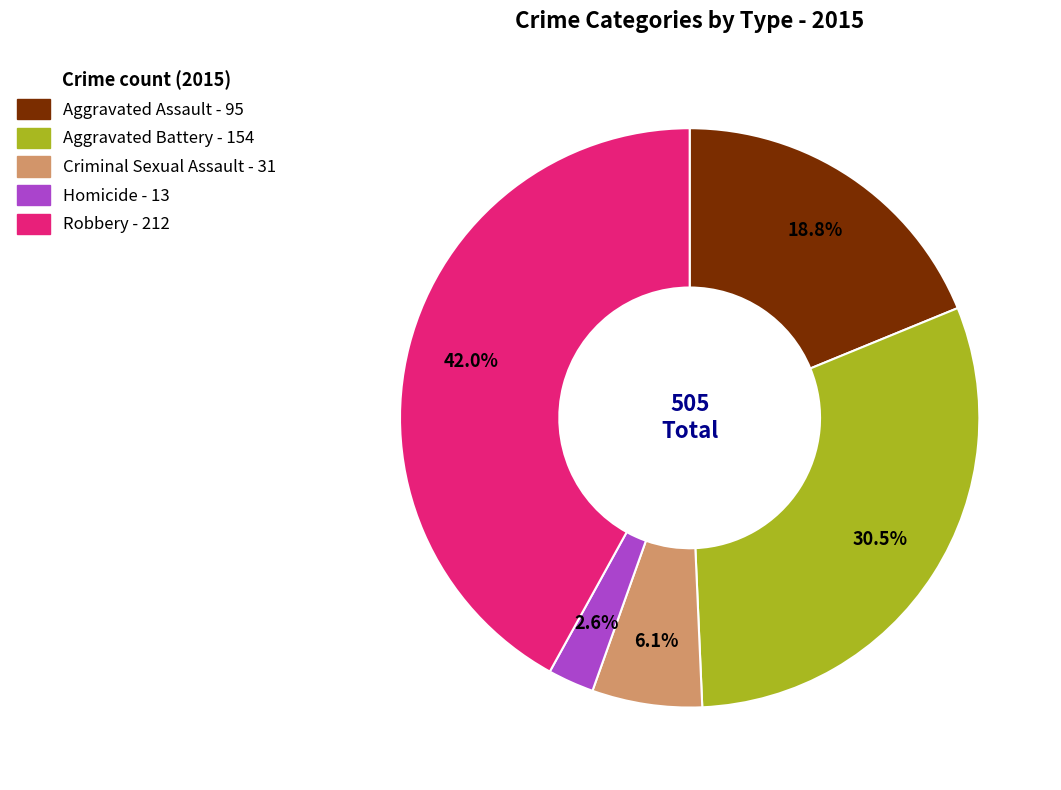

Does Homicide represent more than half of the total?

No